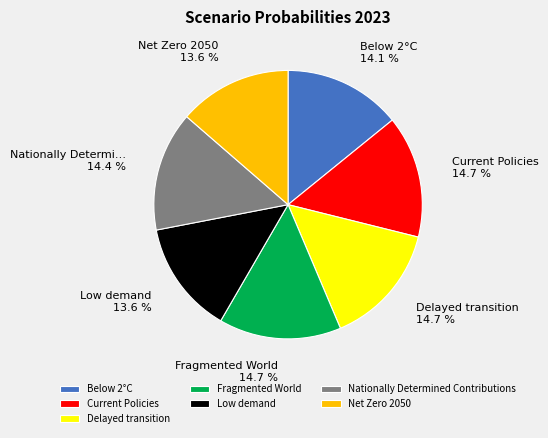

To the nearest percent, what is the average slice percentage?

14%